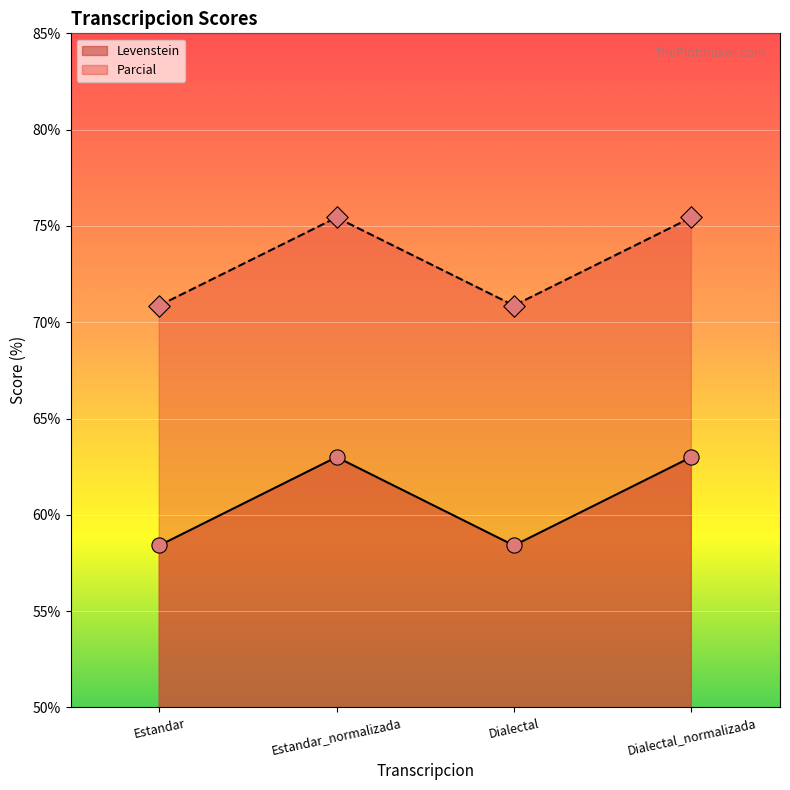

Which series has the widest spread of Y values?

Levenstein